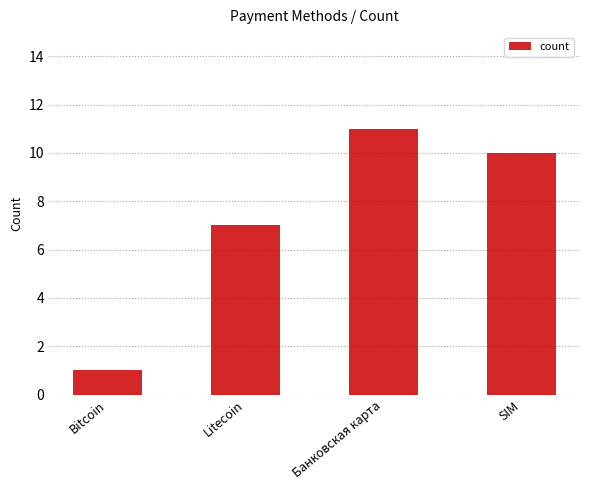

What is the ratio of the value at SIM to the value at Bitcoin?

10.0